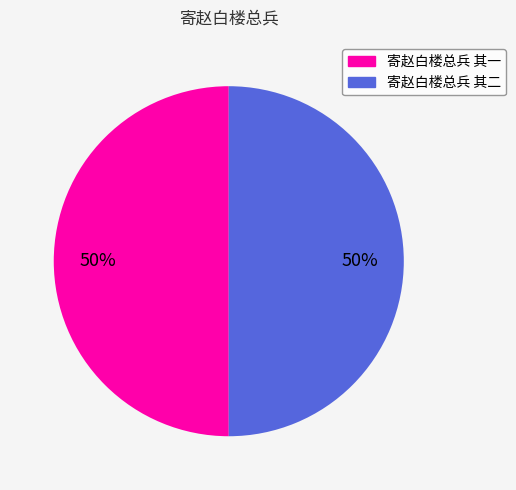

What percentage is the 寄赵白楼总兵 其二 slice, to the nearest percent?

50%